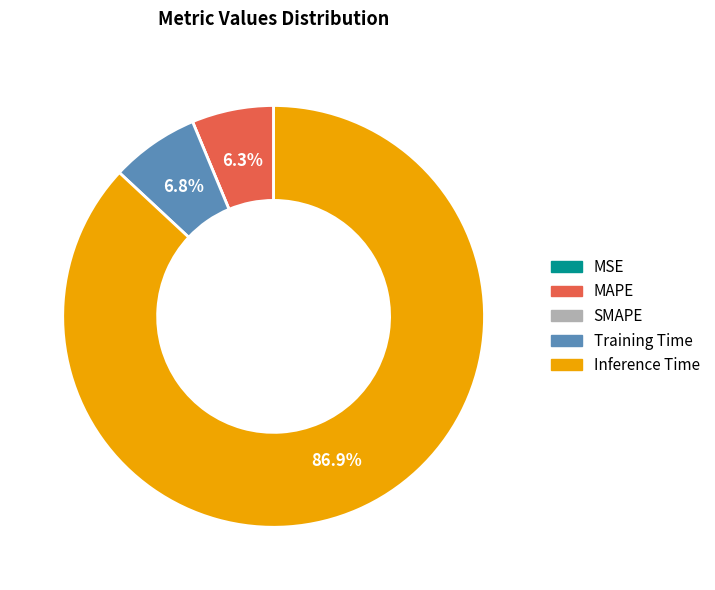

To the nearest percent, what is the average slice percentage?

20%